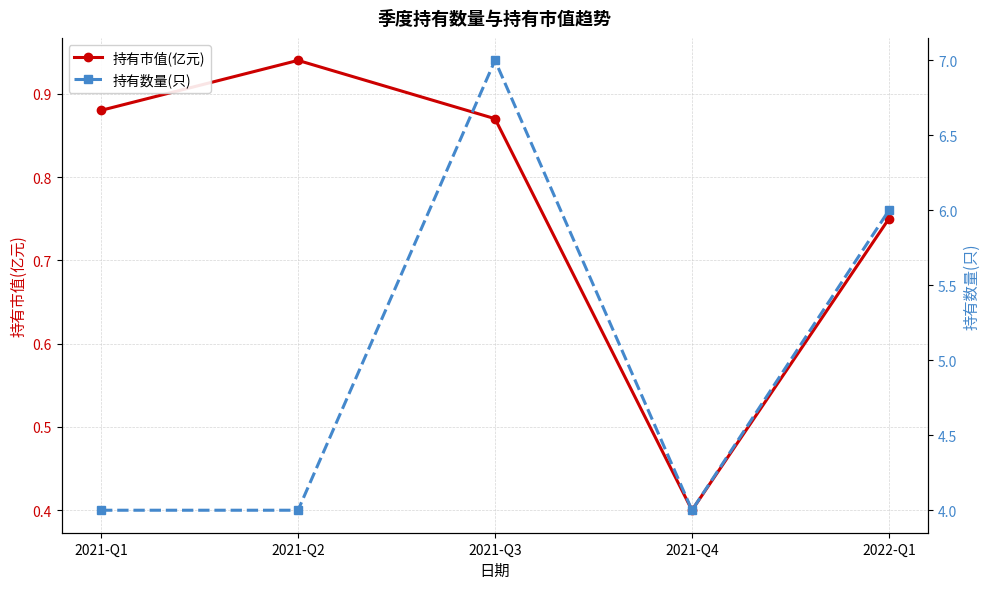

Is this an area chart (filled region under the line)?

No